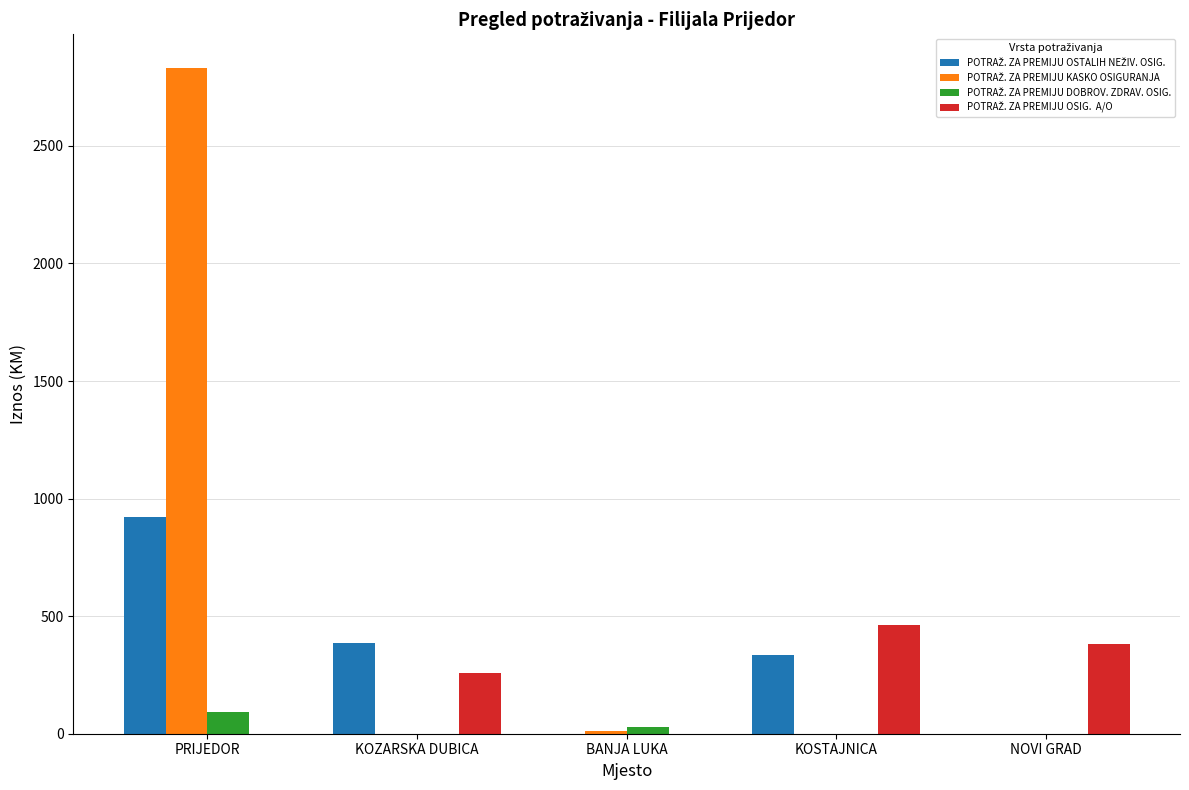

What is the greatest value displayed?

2833.3